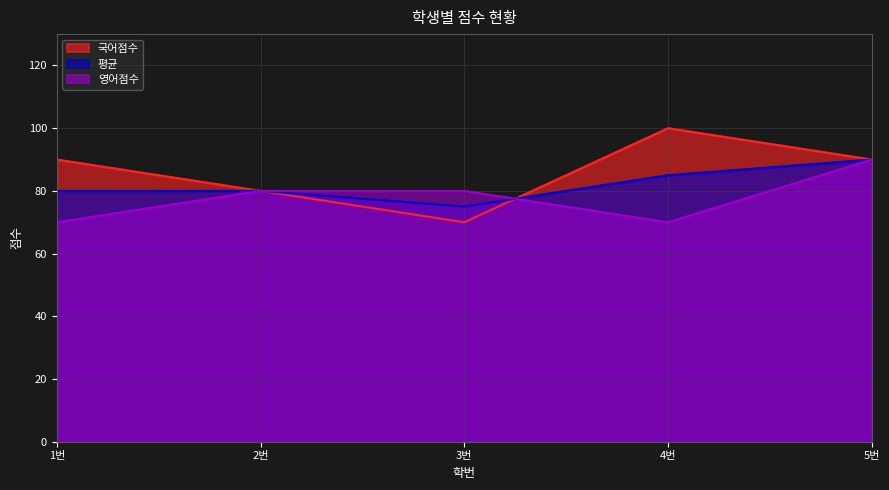

What is the difference between the second highest and second lowest values in the 국어점수 series?

10